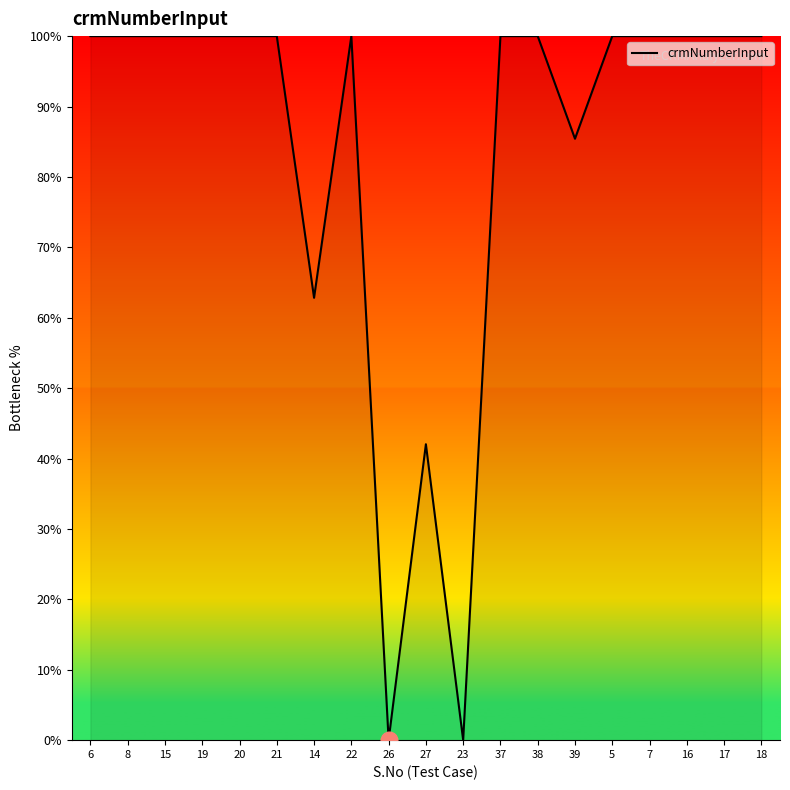

At which label is the value closest to 50?

27